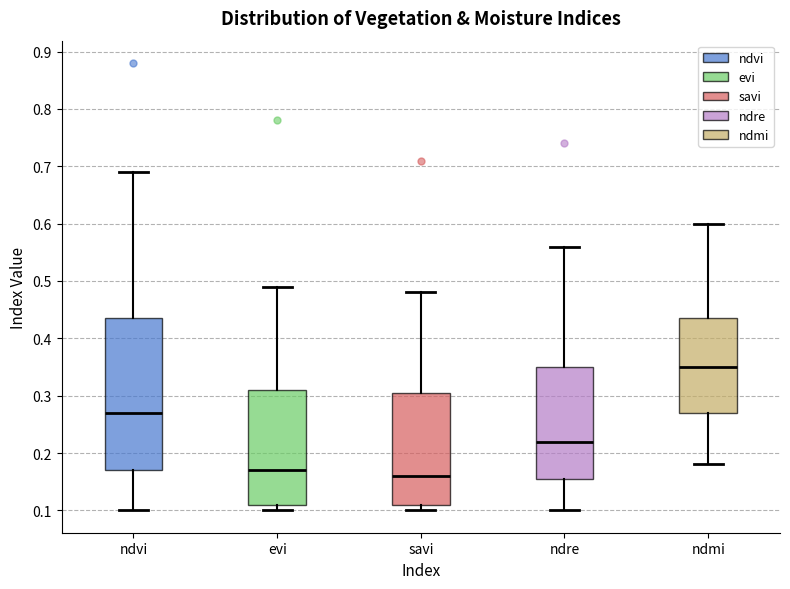

Comparing the boxes themselves (not the whiskers), which one is the tallest?

ndvi